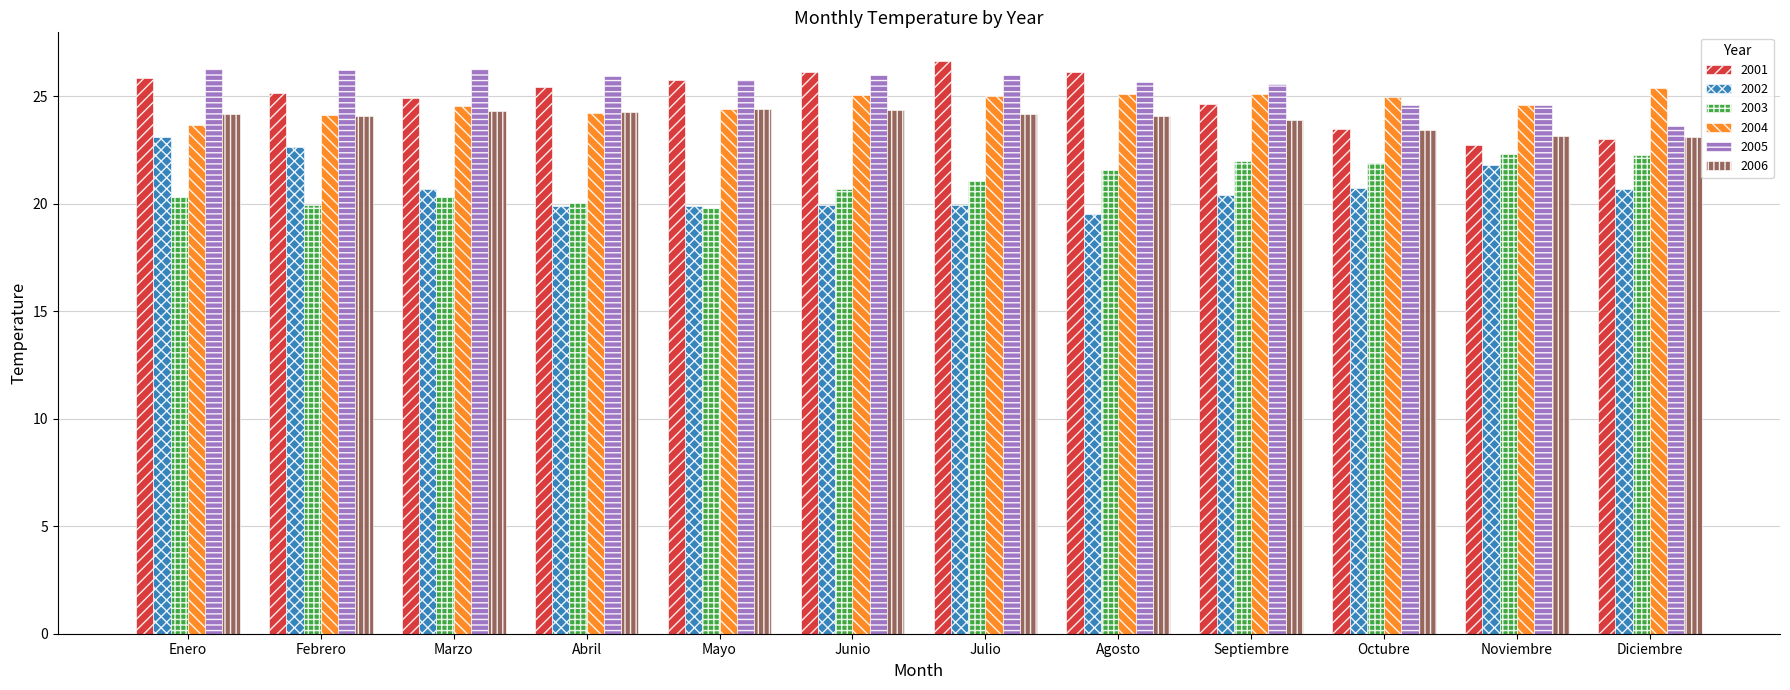

What is the total value across all series at Abril?

139.8